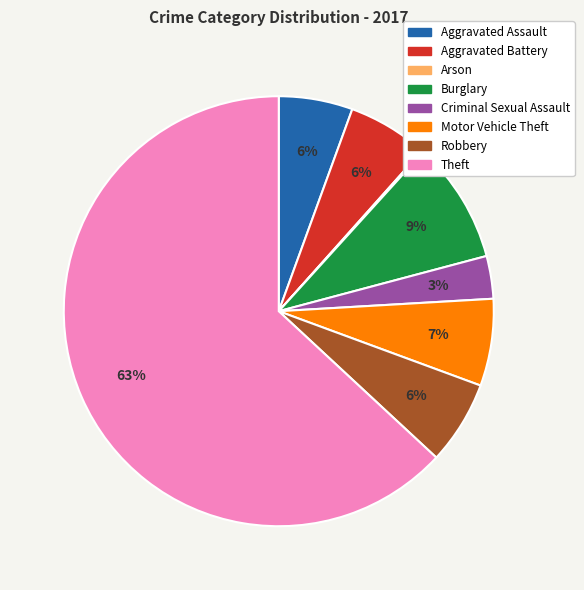

Does any single category account for the majority?

Yes